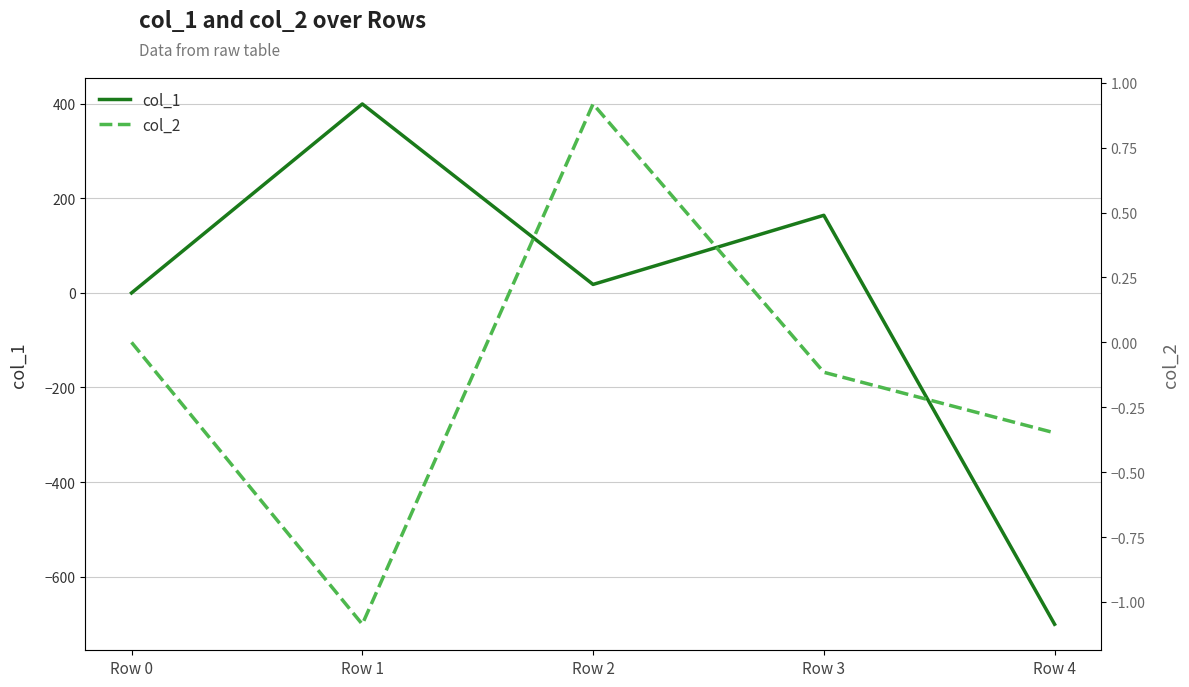

Reading right to left, what are all the values shown in this chart?

col_1: -701.0	164.3	18.0	399.8	0.0
col_2: -0.3	-0.1	0.9	-1.1	0.0